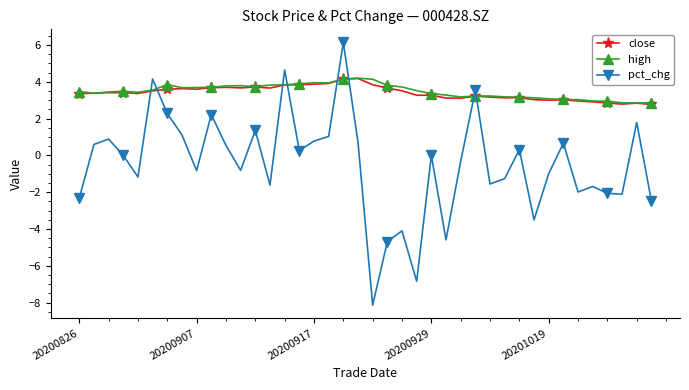

Which series has the widest spread of values?

pct_chg